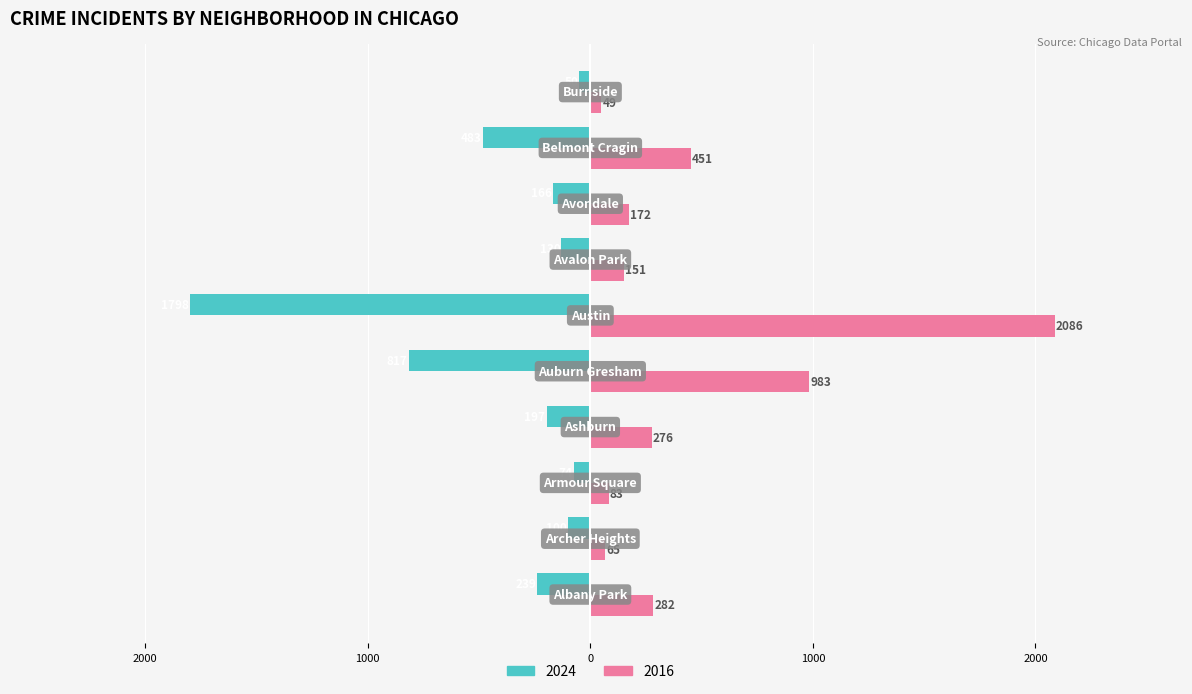

What is the label of the 6th bar from the right?

Auburn Gresham